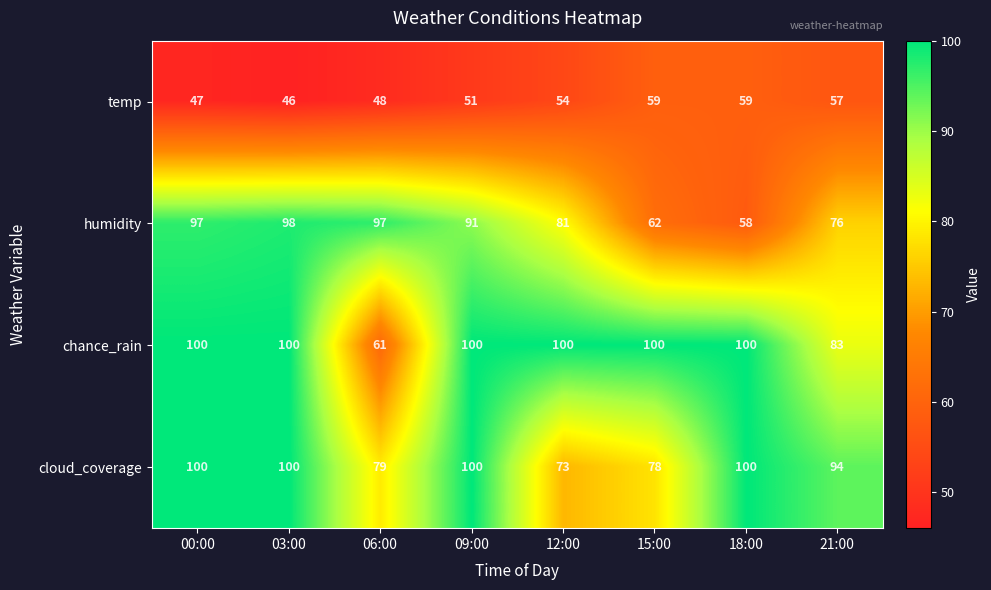

Where does the humidity series first go above 91?

00:00